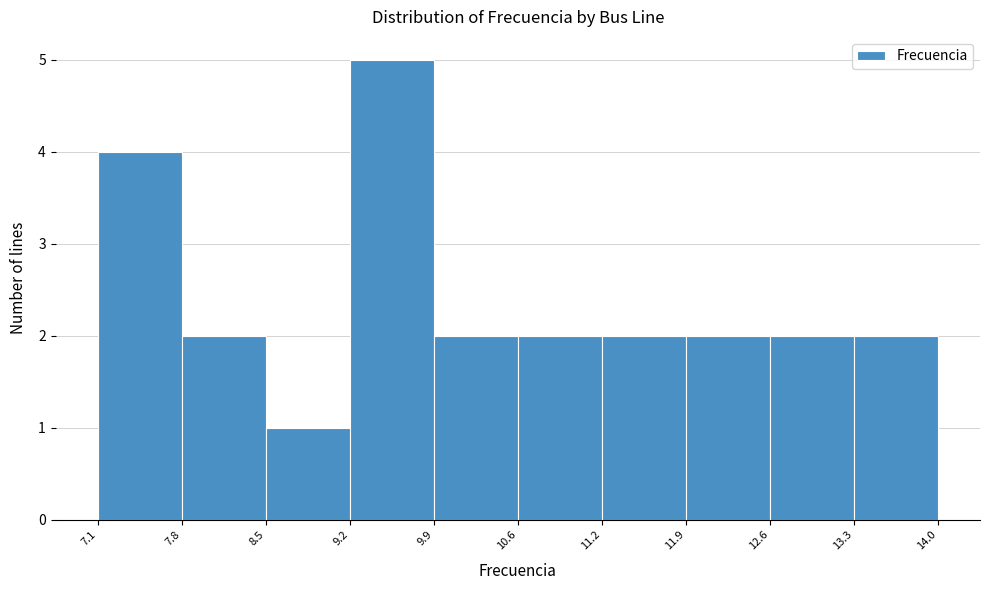

How tall is the bar that spans 11.2 to 11.9 on the x-axis? The values are not printed on the chart, so give them approximately, as read against the axis.

2